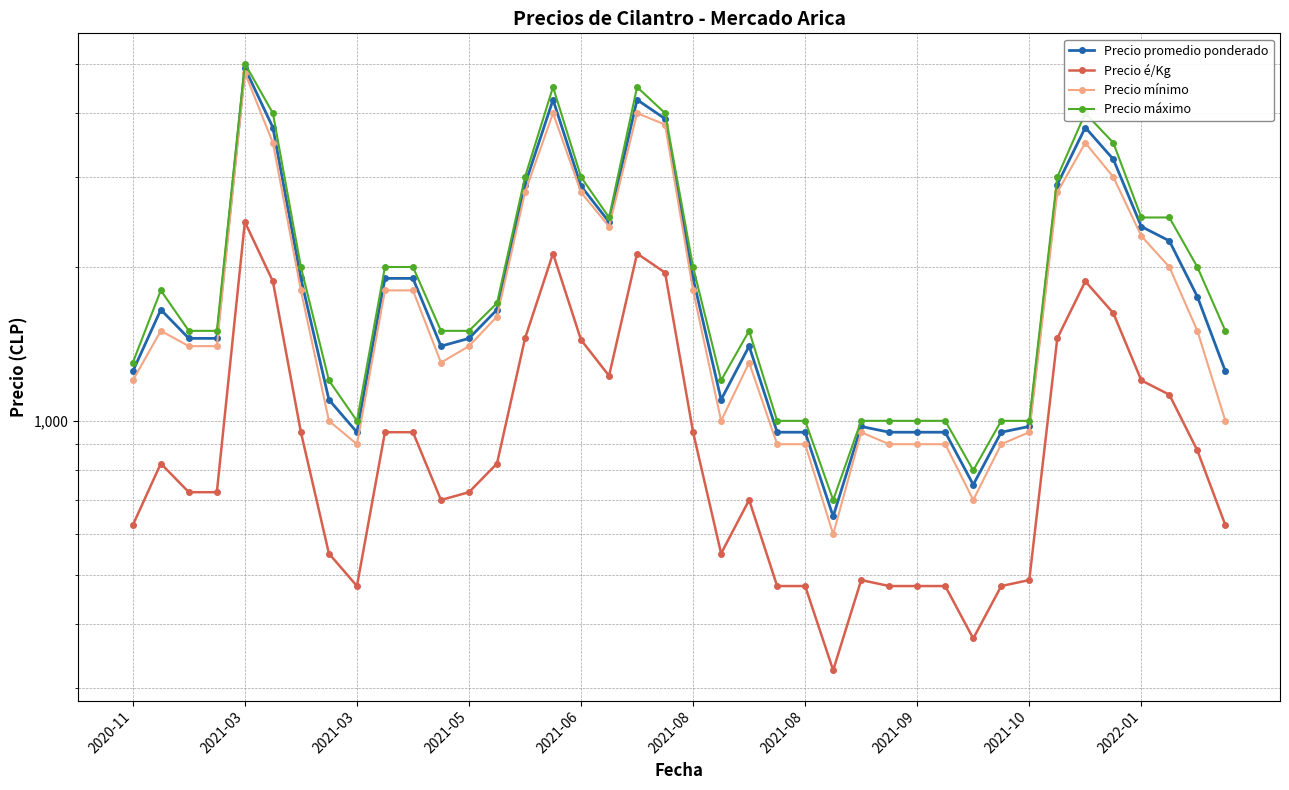

Rank the series at 17 from highest to lowest value.

Precio máximo, Precio promedio ponderado, Precio mínimo, Precio é/Kg